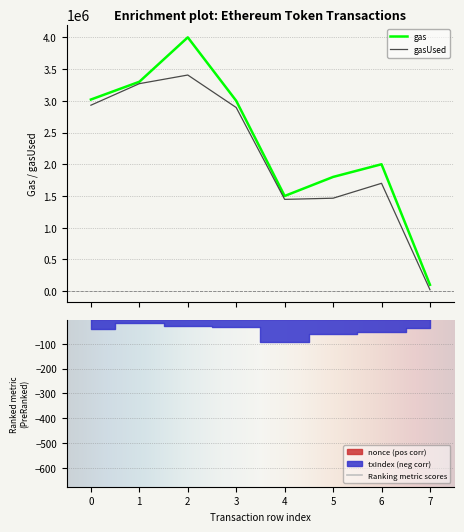

List the series in order of their overall mean, highest first.

gas, gasUsed